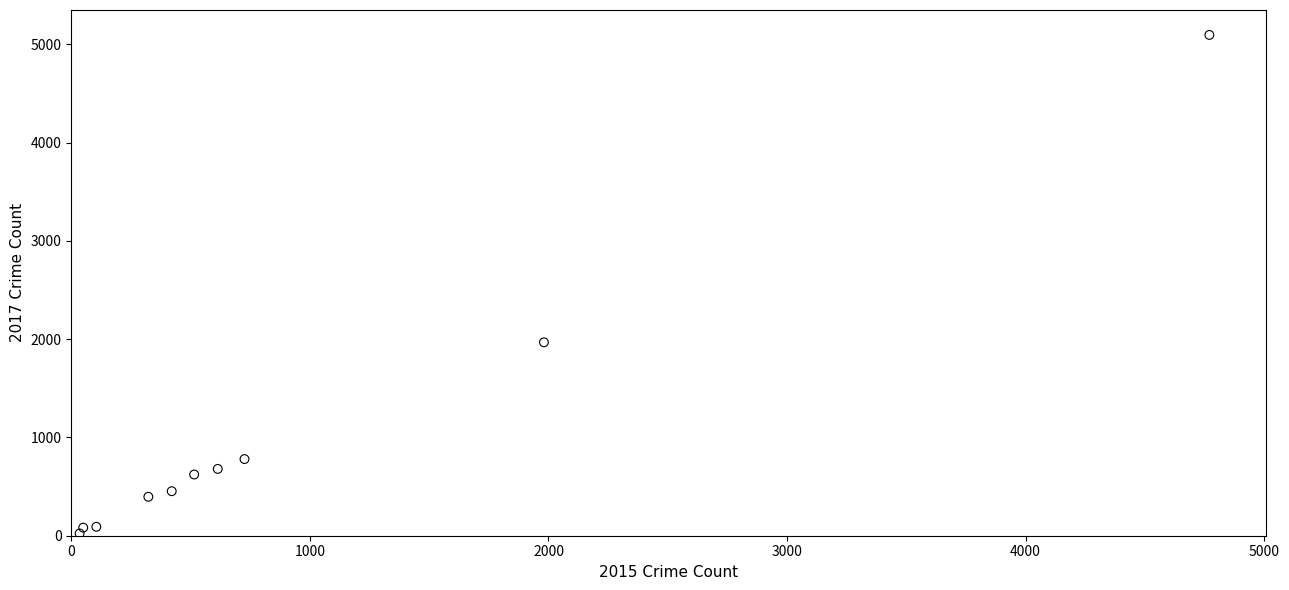

What Y value in the scatter plot is closest to 2559?

1968